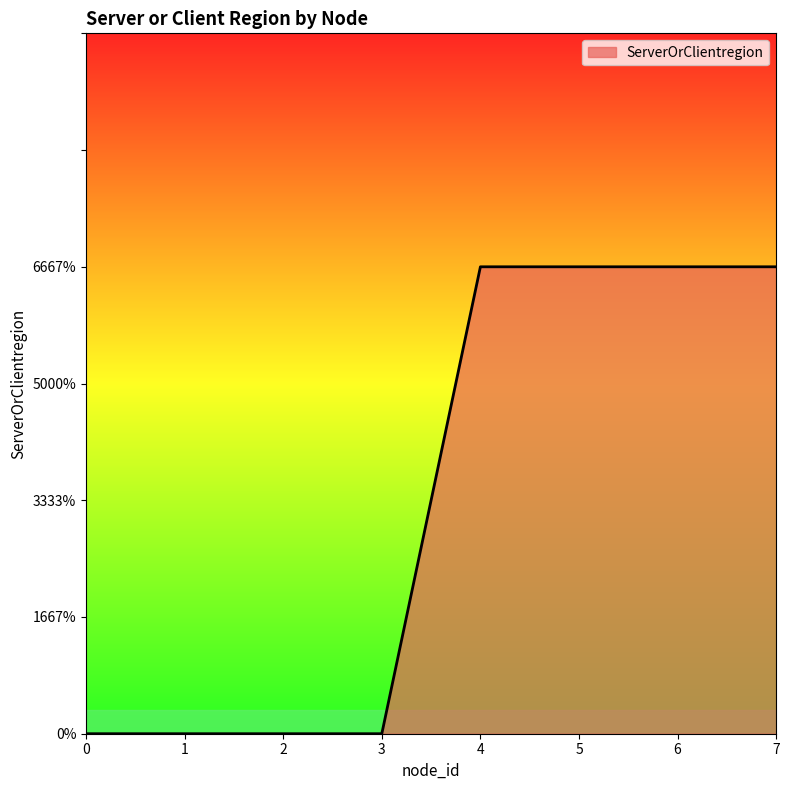

Is this an area chart (filled region under the line)?

Yes